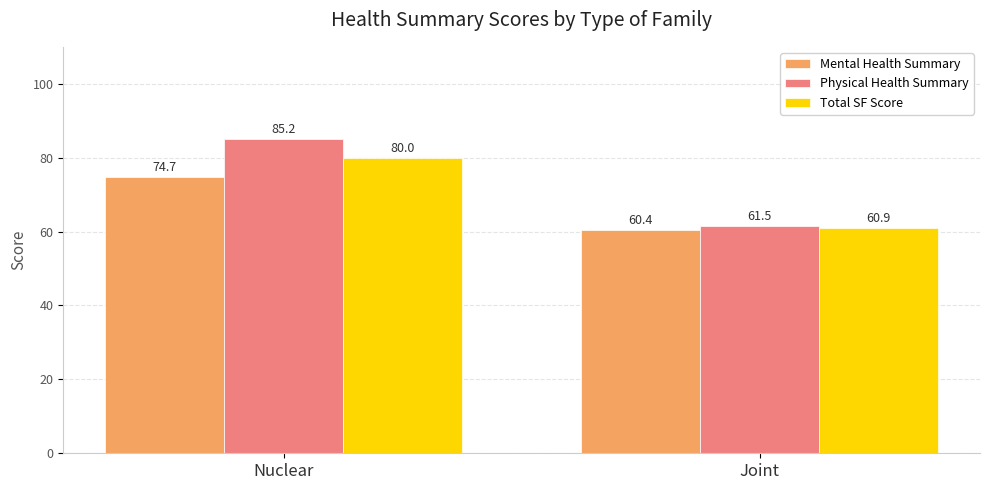

How many values in the Total SF Score series exceed 79?

1